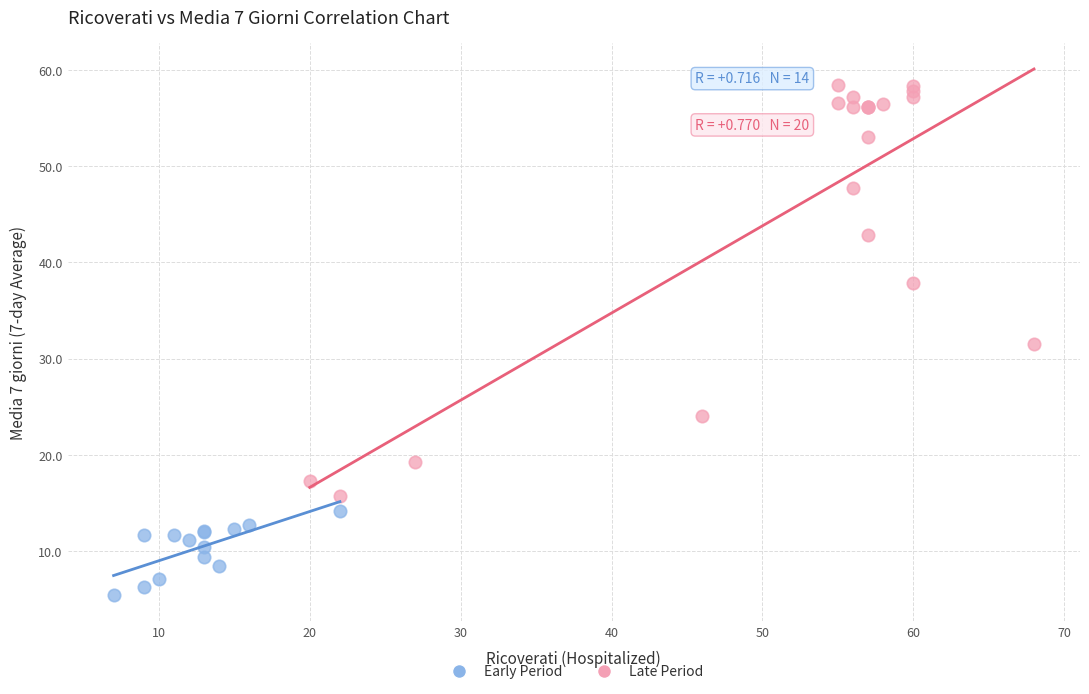

Which series has the widest spread of Y values?

Late Period